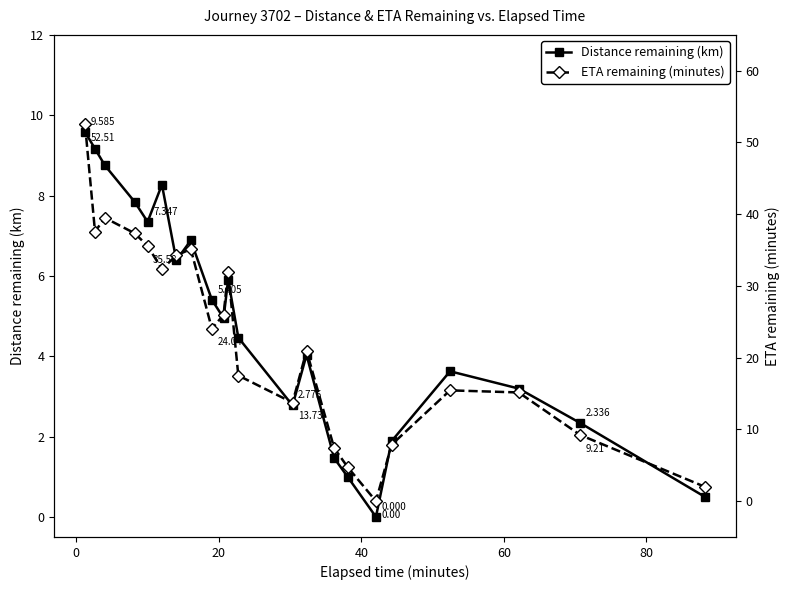

How many lines are shown in the chart?

2